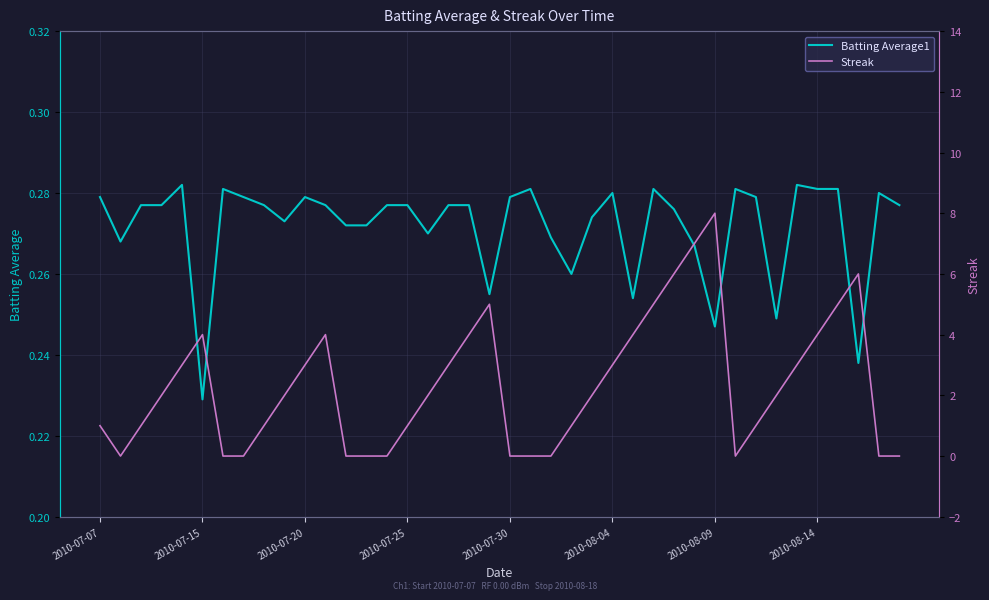

What is the sum of all Streak values?

93.0